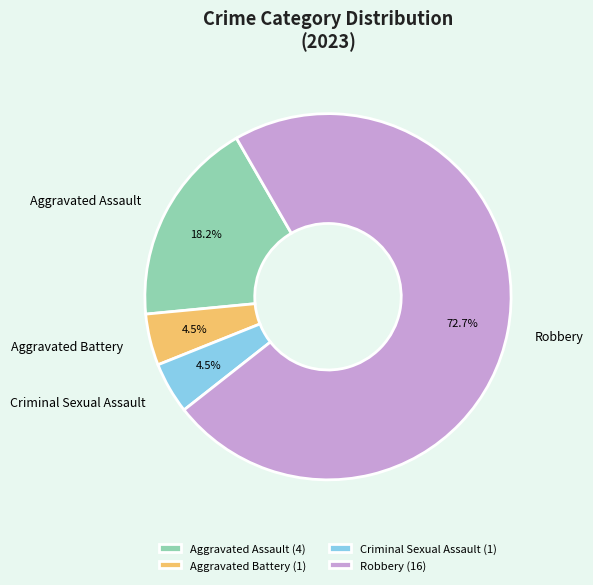

To the nearest percent, what is the combined percentage of Criminal Sexual Assault and Robbery?

77%